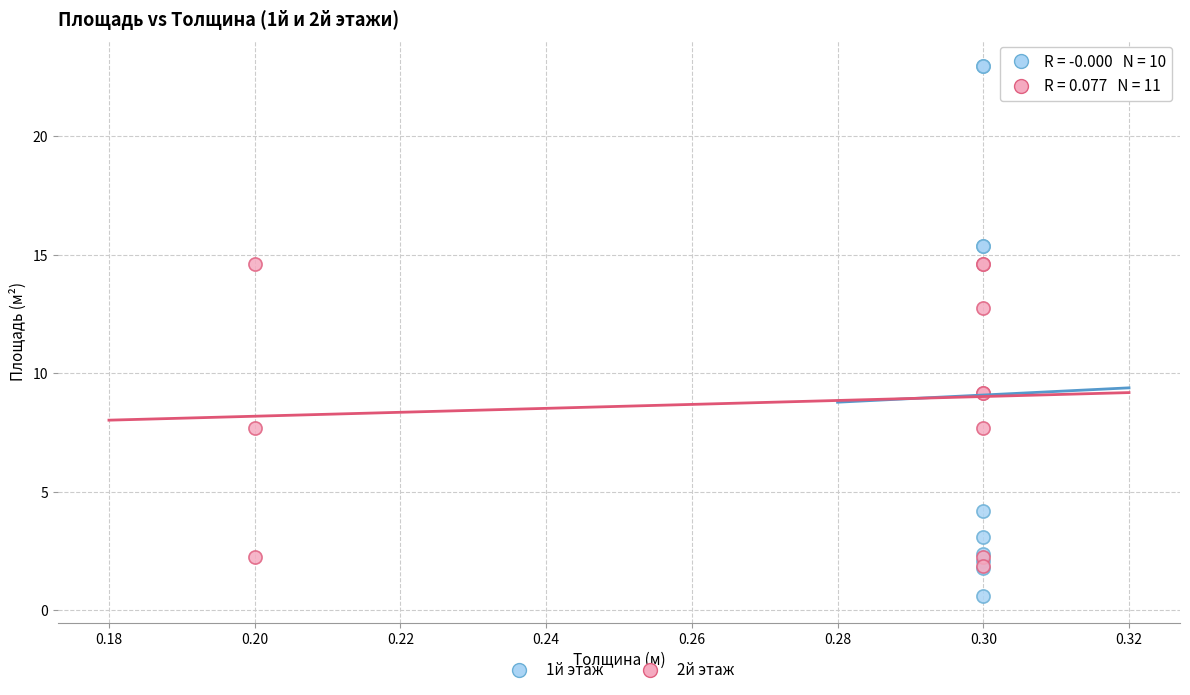

Which series contains the highest Y value?

1й этаж